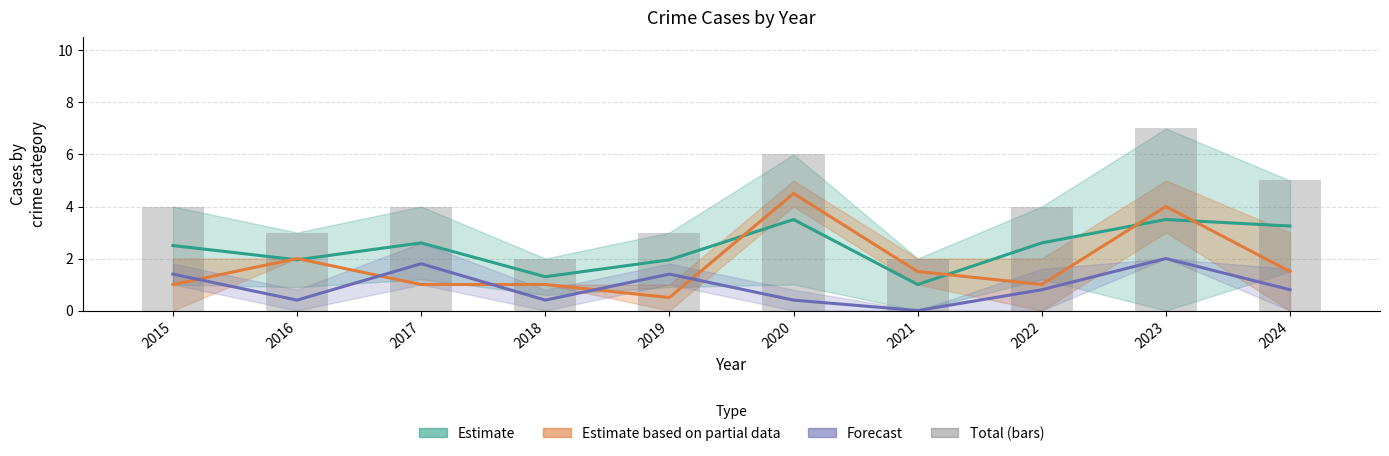

What is the ratio of the value at 2024 to the value at 2020?

0.8